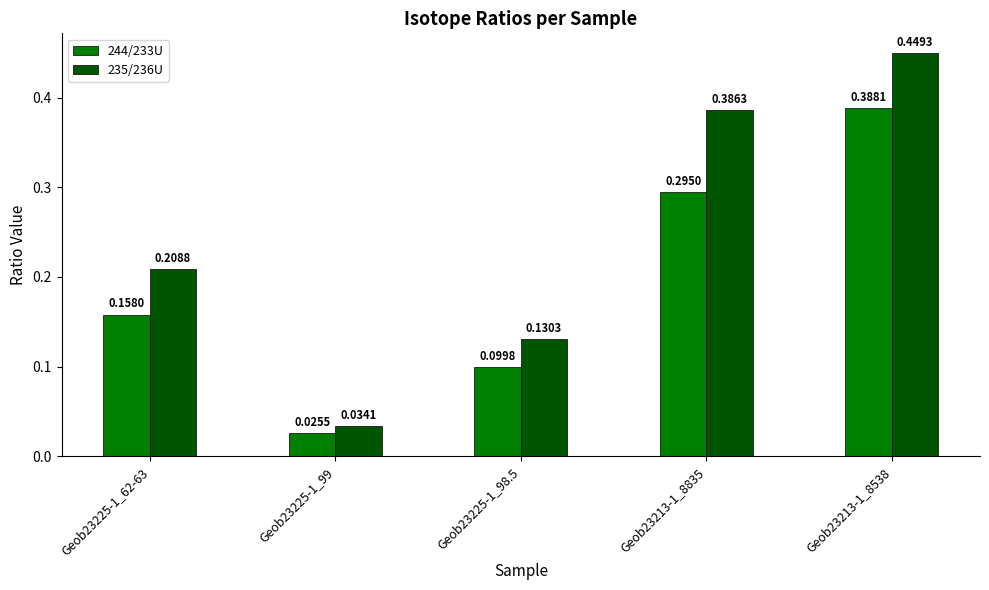

What are all the series names shown in the legend?

244/233U, 235/236U